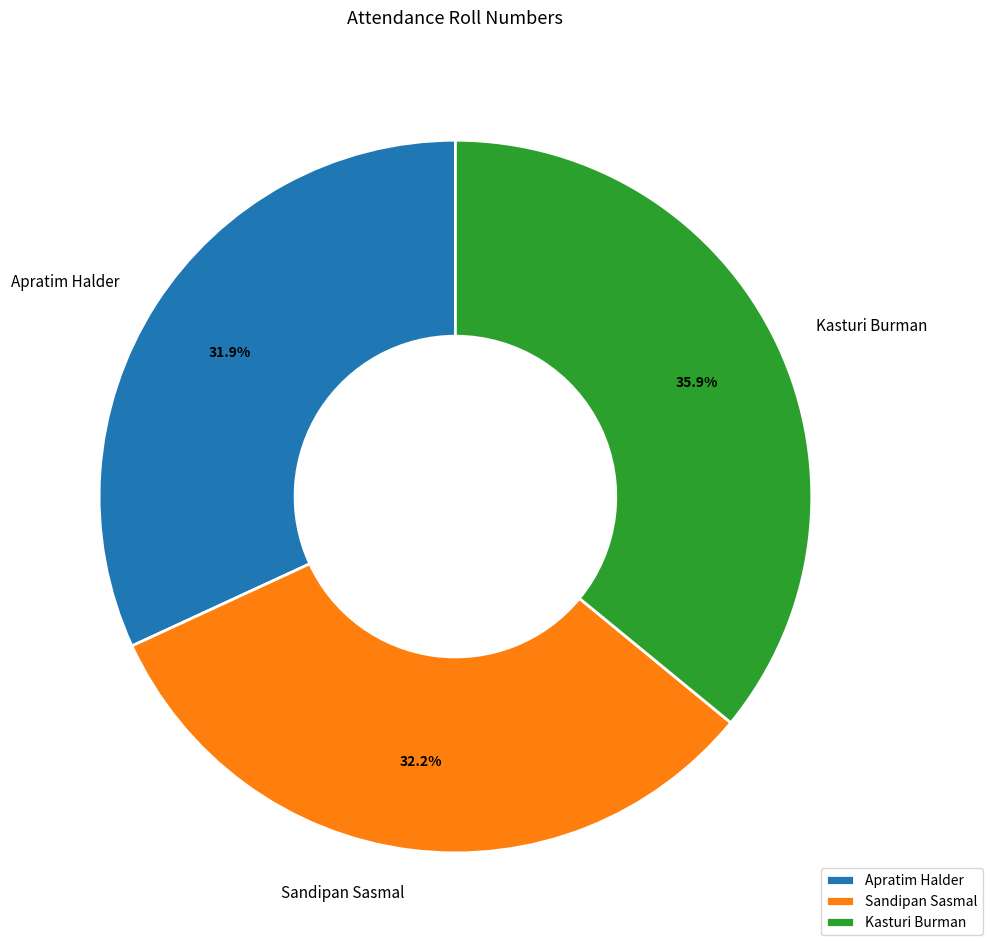

Is there any slice that represents more than half of the pie?

No